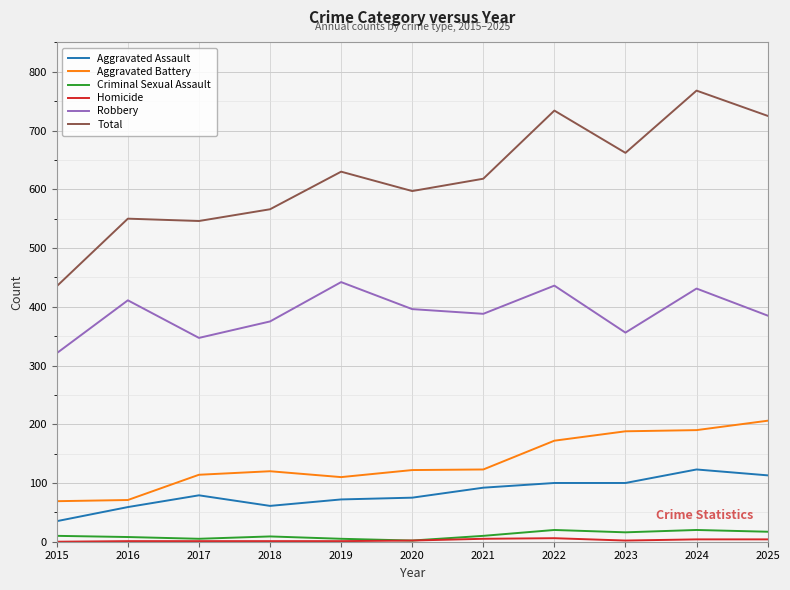

Does the chart display data point markers on the line(s)?

No